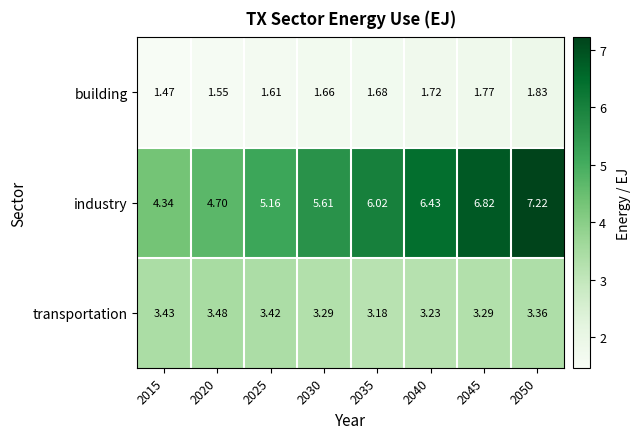

Which series changed the most between 2035 and 2040?

industry